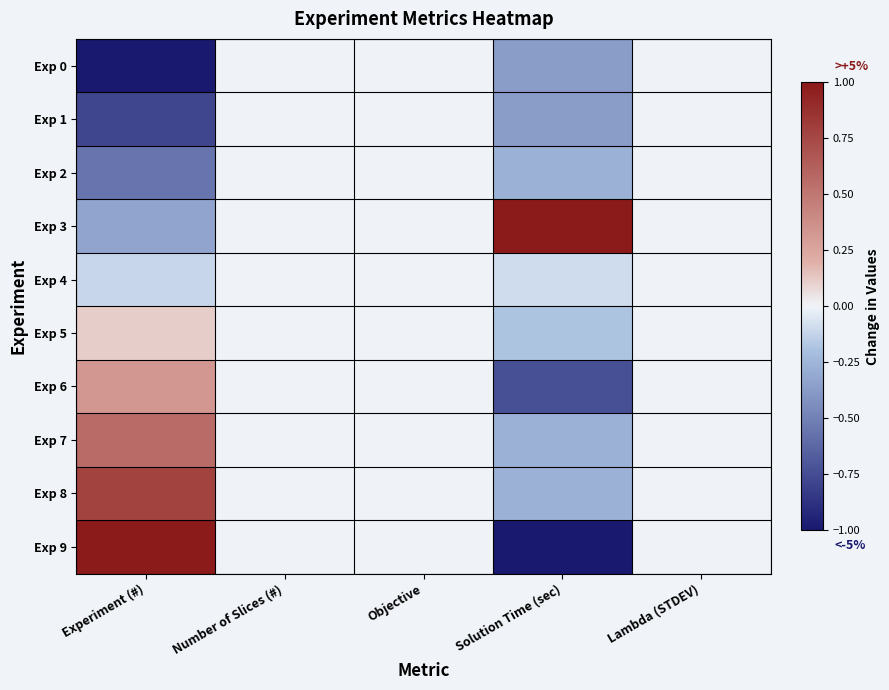

Which has a higher value, Experiment (#) or Number of Slices (#)?

Number of Slices (#)